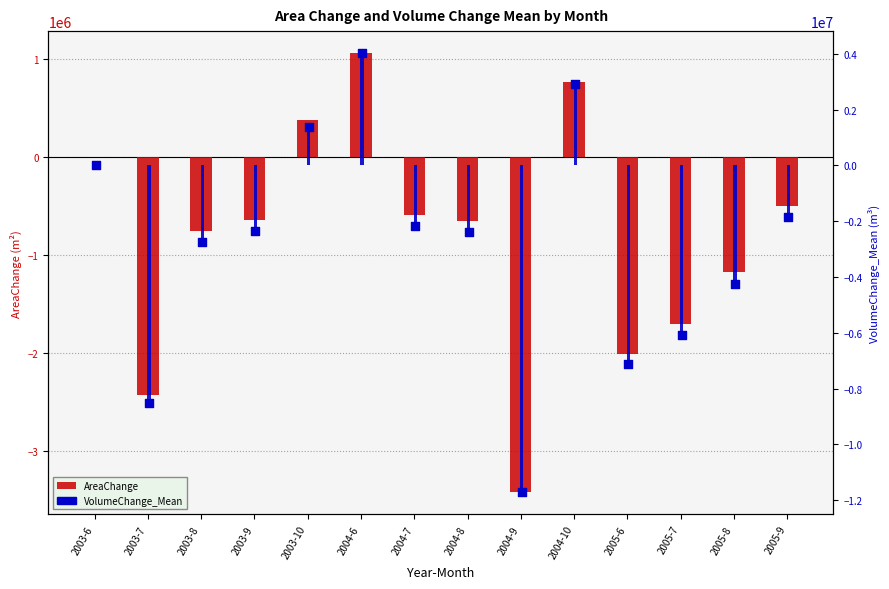

Which series contains the highest Y value?

VolumeChange_Mean